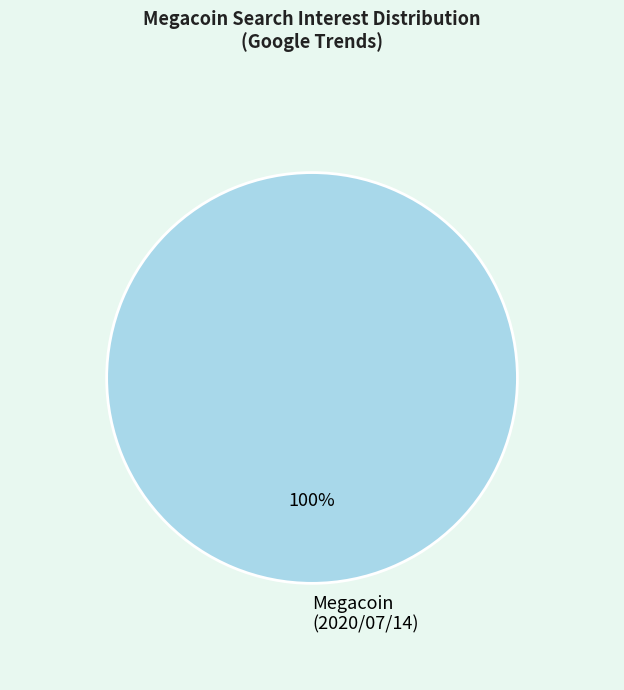

Does any single category account for the majority?

Yes